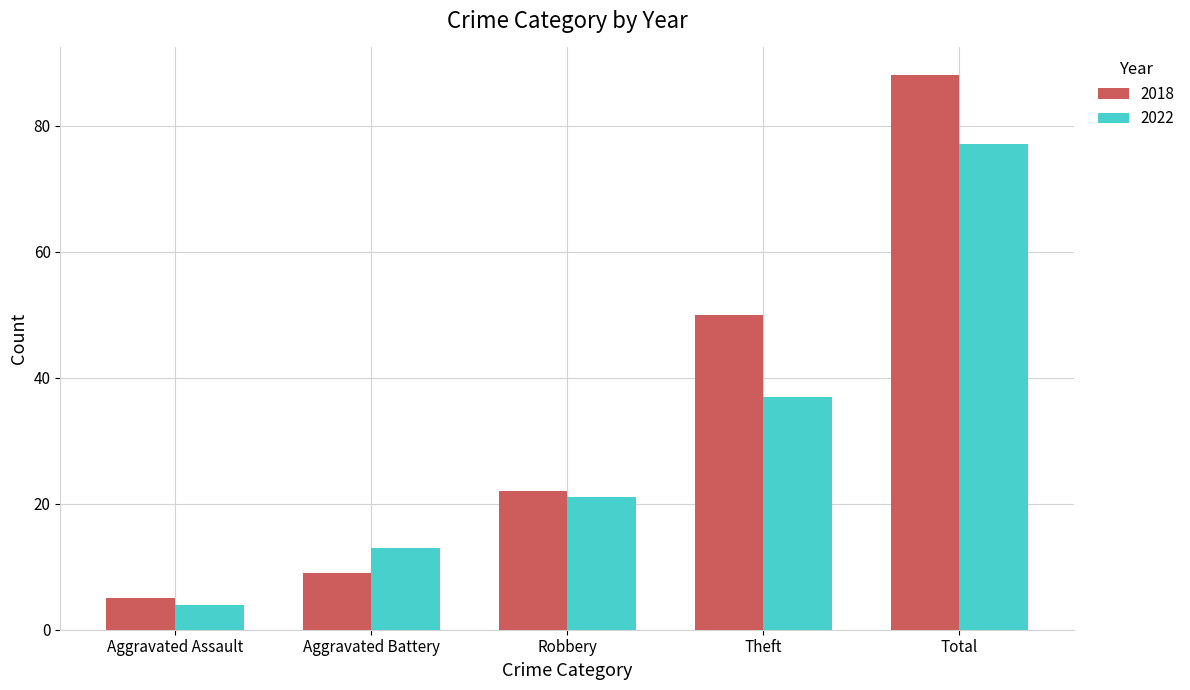

What is the minimum value shown in the chart?

4